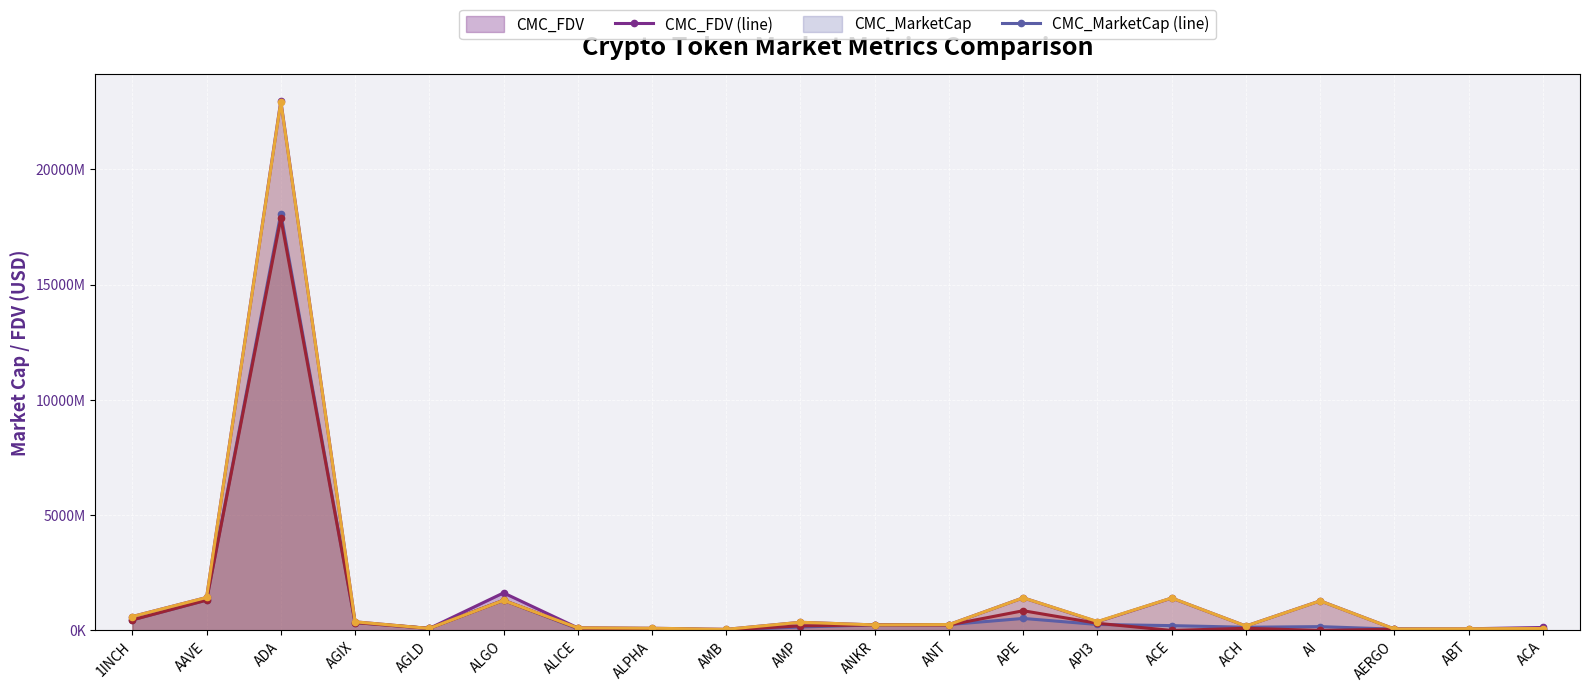

The CG_MarketCap (line) series shows 214681965.2 at AGIX. True or false?

False